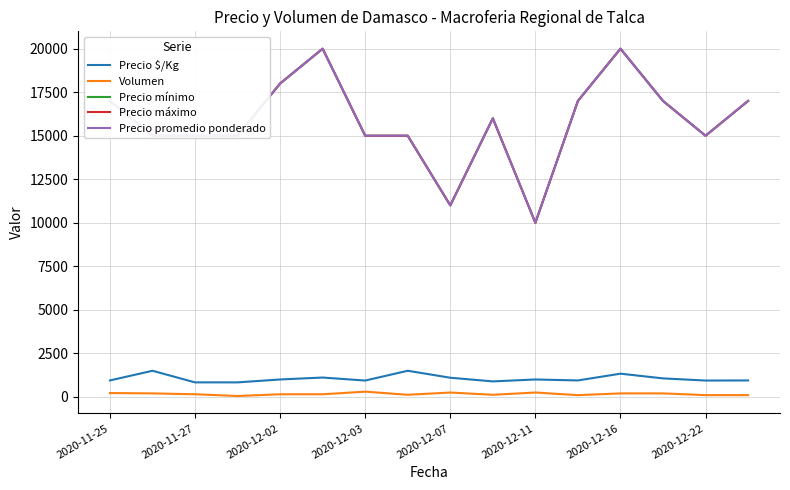

Is this an area chart (filled region under the line)?

No